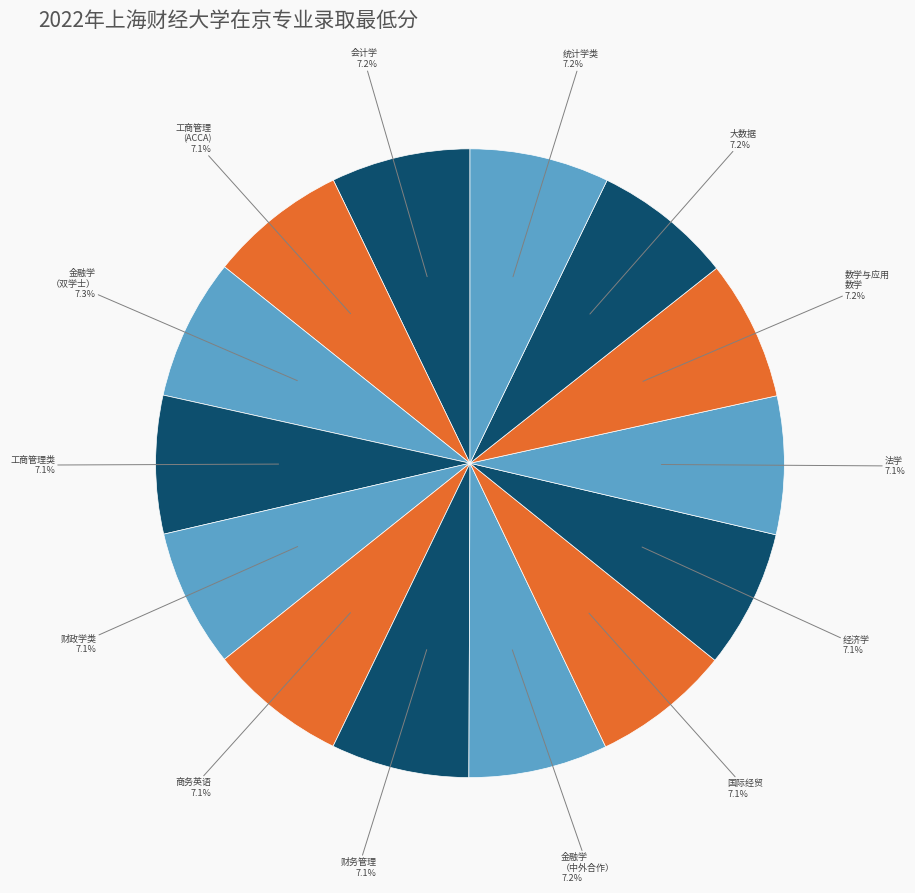

Which slice is the largest?

金融学（金融学和统计学双学士学位）